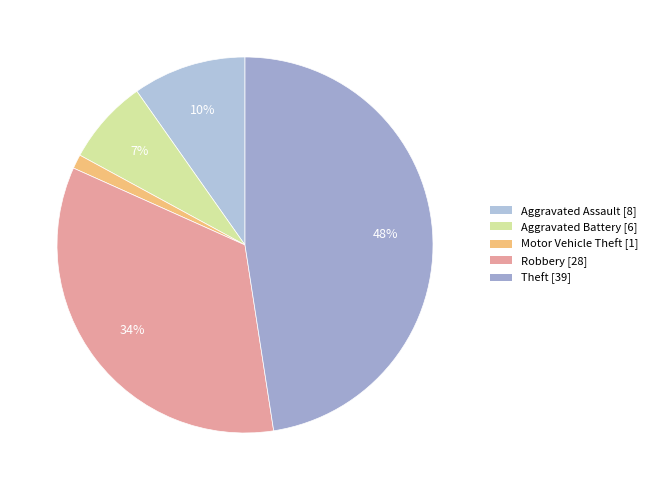

What percentage is the Motor Vehicle Theft slice, to the nearest percent?

1%